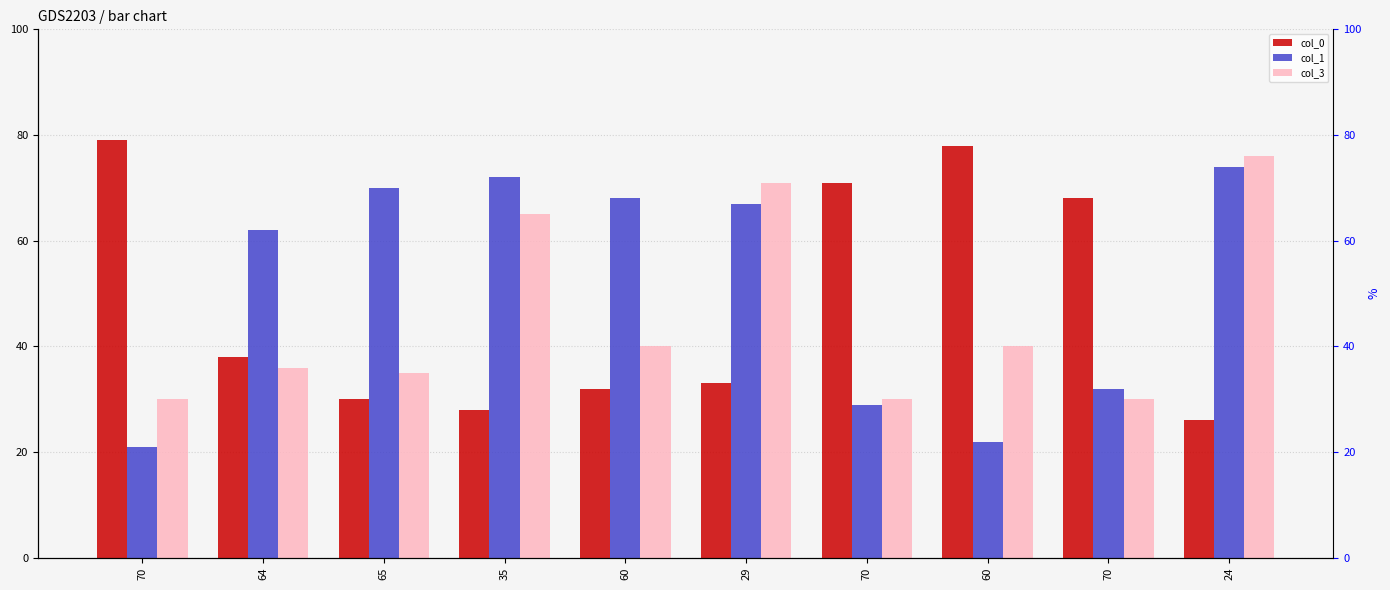

What is the maximum value shown in the chart?

79